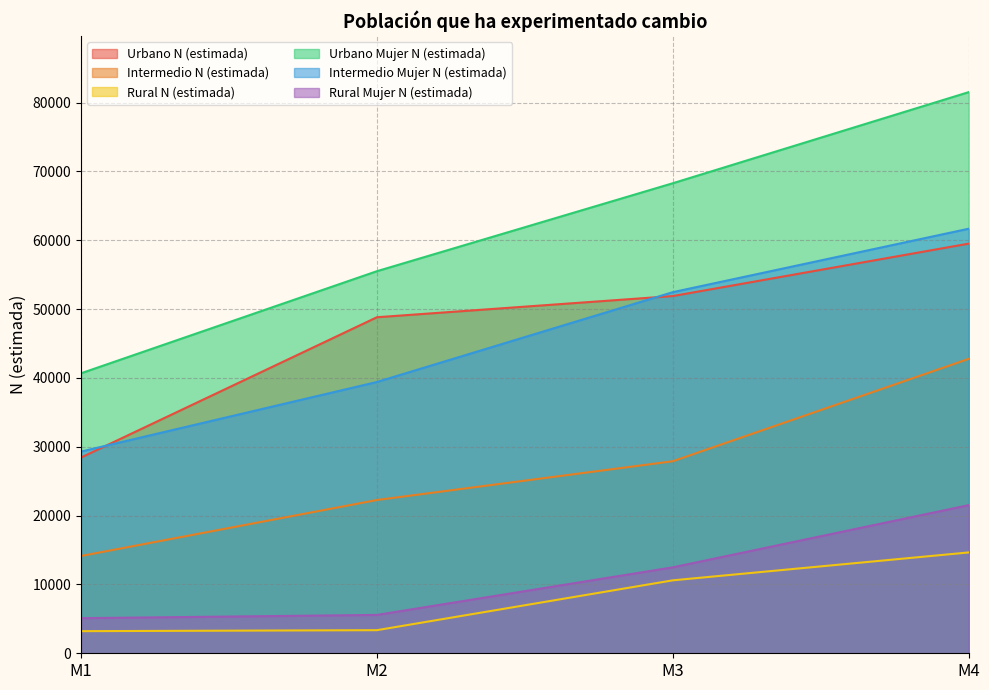

Which series has the largest range (max minus min)?

Urbano Mujer N (estimada)